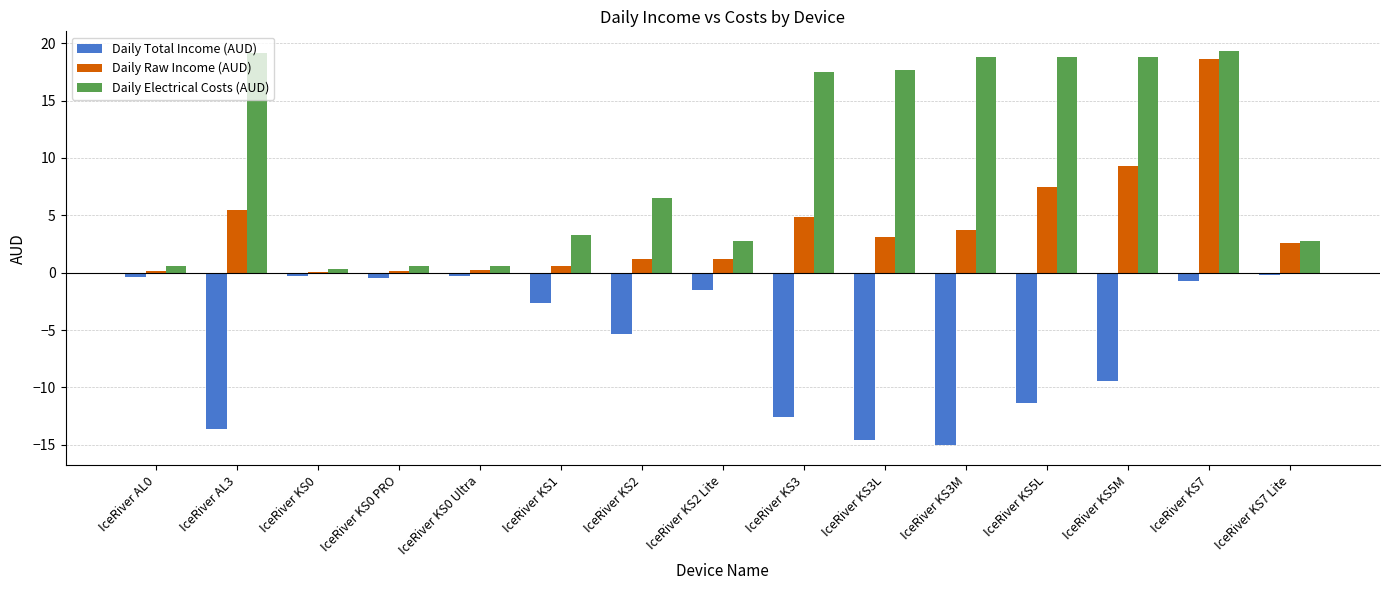

True or false: Daily Raw Income (AUD) has a value of 7.4 at IceRiver KS5L.

True